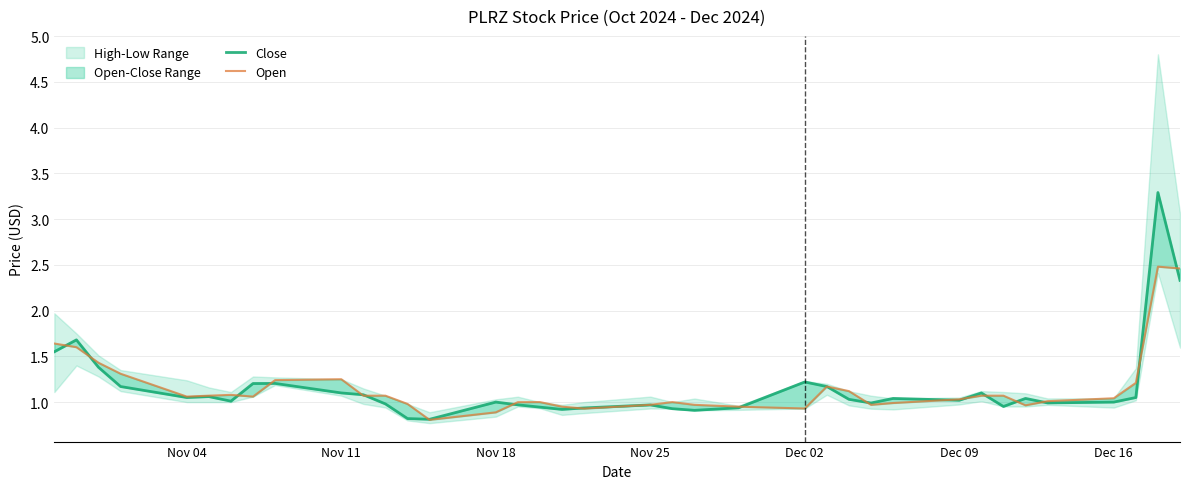

What is the difference between the maximum and second lowest values in the Close series?

2.5